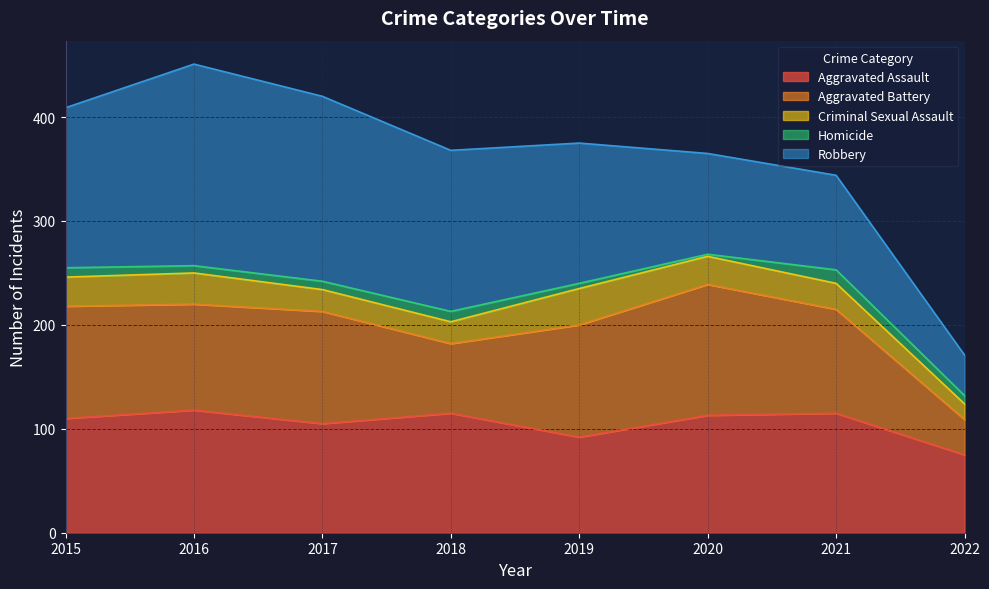

Reading left to right, extract all data points from this chart.

Aggravated Assault: 2015=110	2016=118	2017=105	2018=115	2019=92	2020=113	2021=115	2022=75
Aggravated Battery: 2015=108	2016=102	2017=108	2018=67	2019=108	2020=126	2021=100	2022=34
Criminal Sexual Assault: 2015=28	2016=30	2017=21	2018=21	2019=35	2020=27	2021=25	2022=15
Homicide: 2015=9	2016=7	2017=8	2018=10	2019=5	2020=2	2021=13	2022=8
Robbery: 2015=154	2016=194	2017=178	2018=155	2019=135	2020=97	2021=91	2022=39